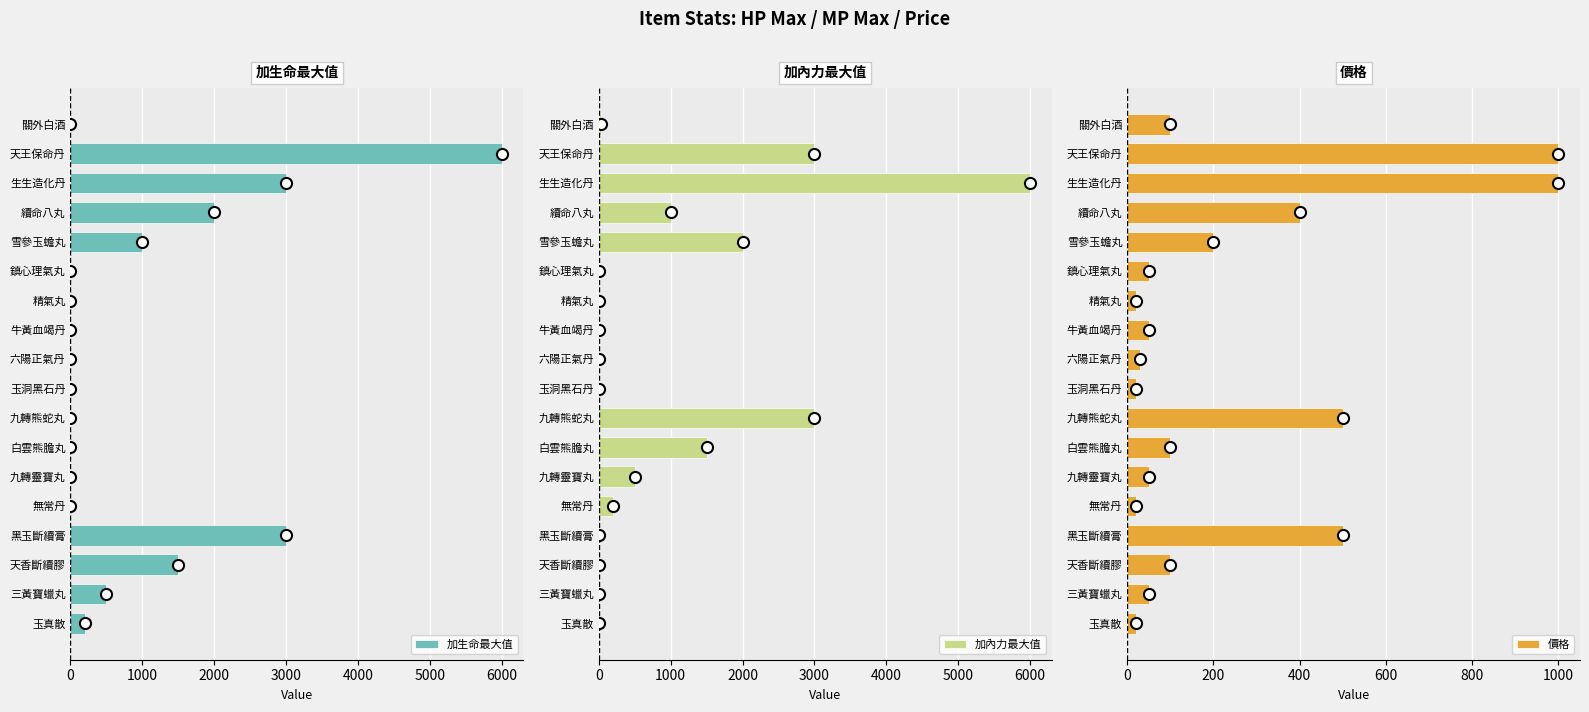

What is the sum of all 加生命最大值 values?

17200